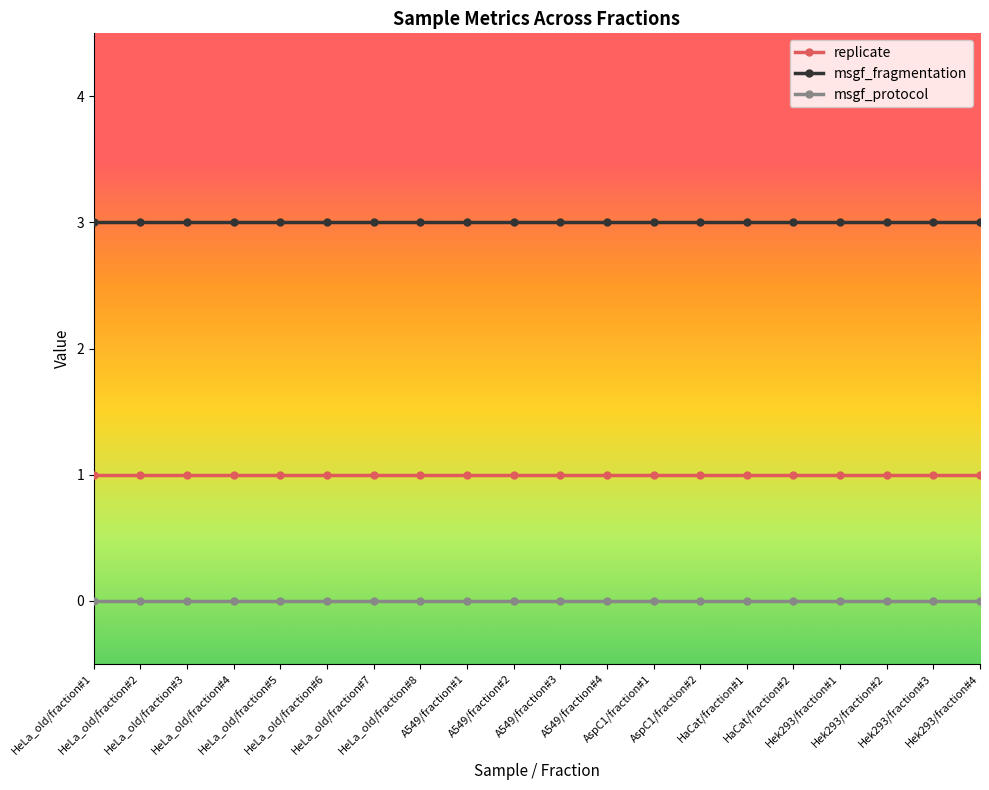

Rank the series by their maximum value, from highest to lowest.

msgf_fragmentation, replicate, msgf_protocol